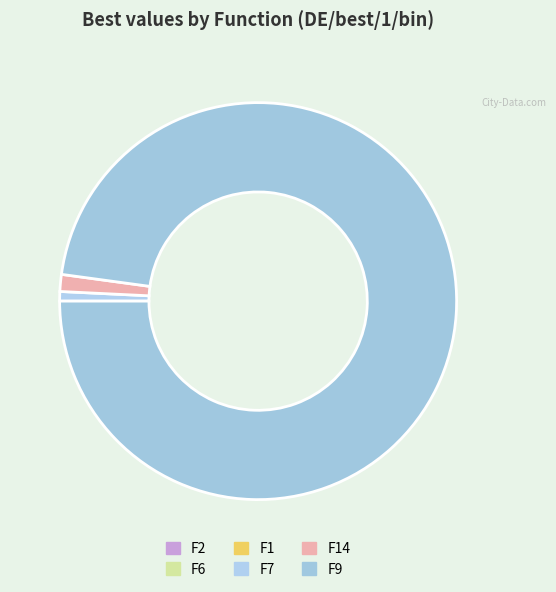

Is there any slice that represents more than half of the pie?

Yes